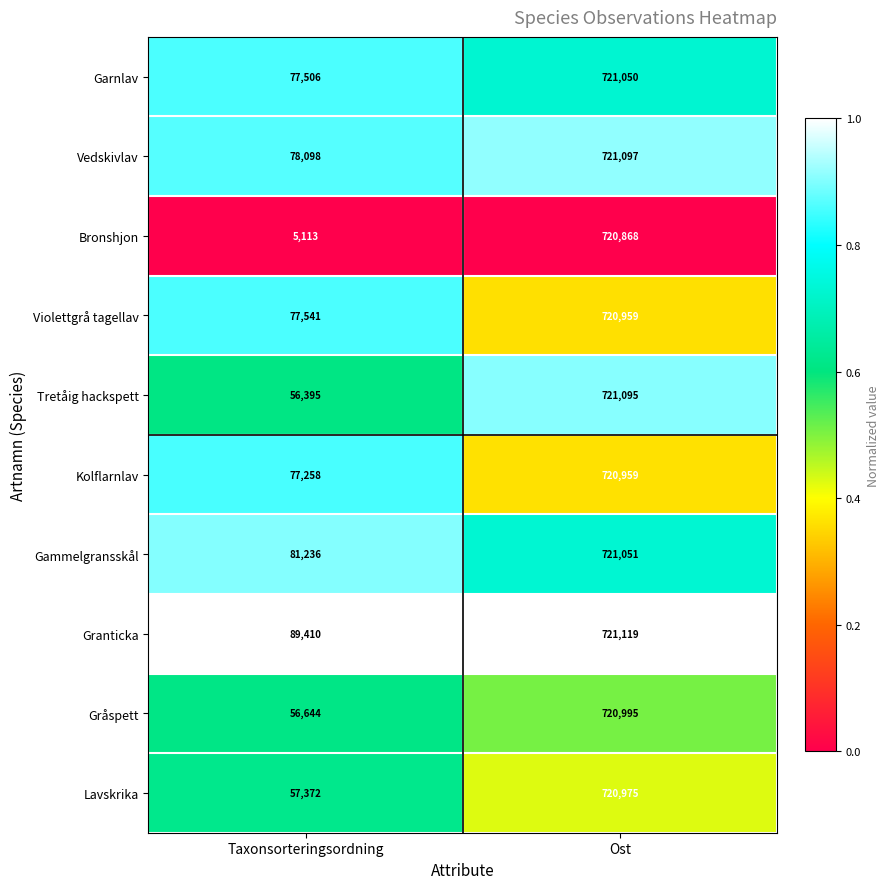

What is the sum of all Vedskivlav values?

799195